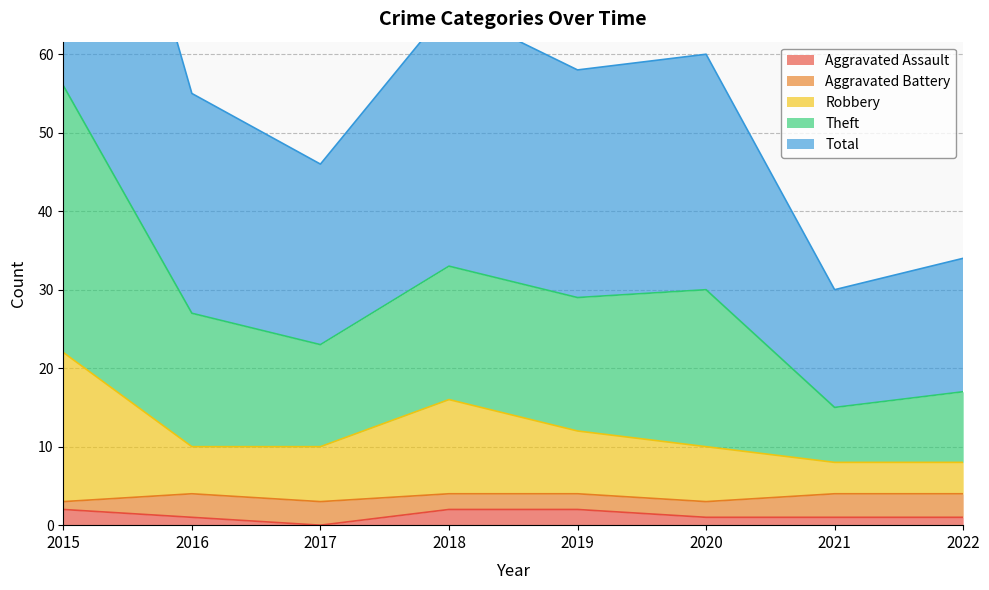

Where is the first local minimum for Total?

2017